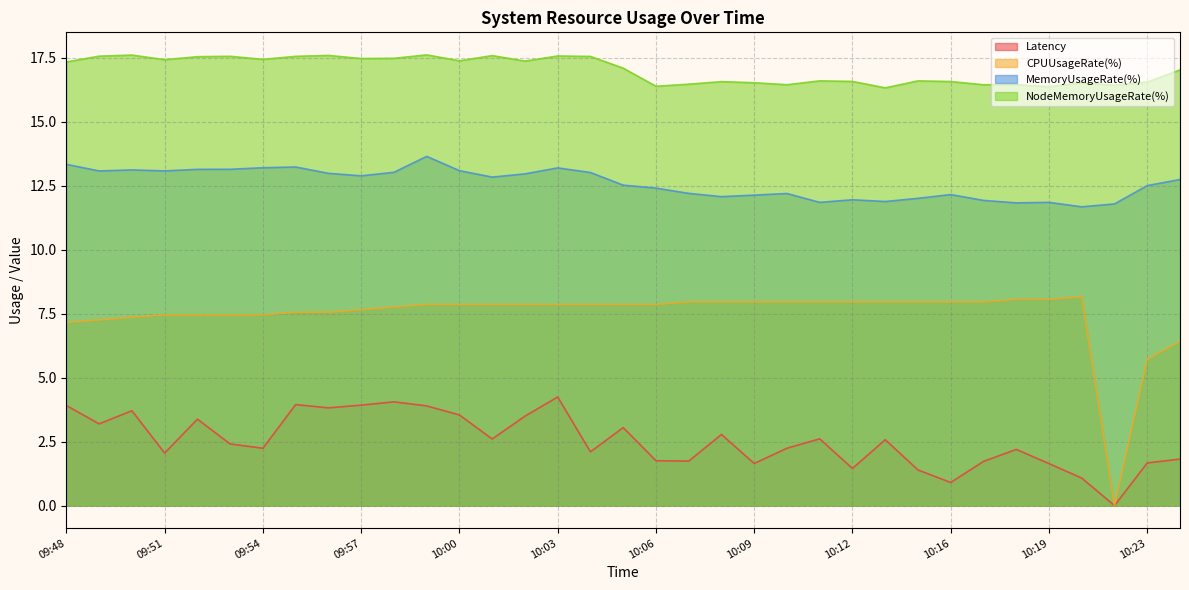

True or false: Latency and NodeMemoryUsageRate(%) intersect in this chart.

False